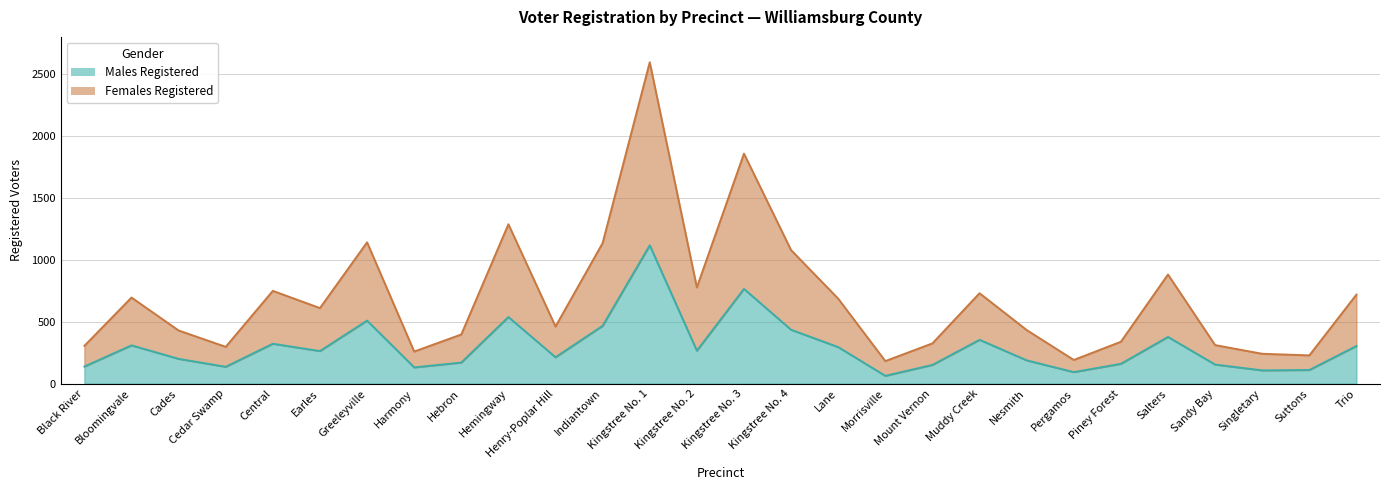

True or false: Females Registered and Males Registered intersect in this chart.

False